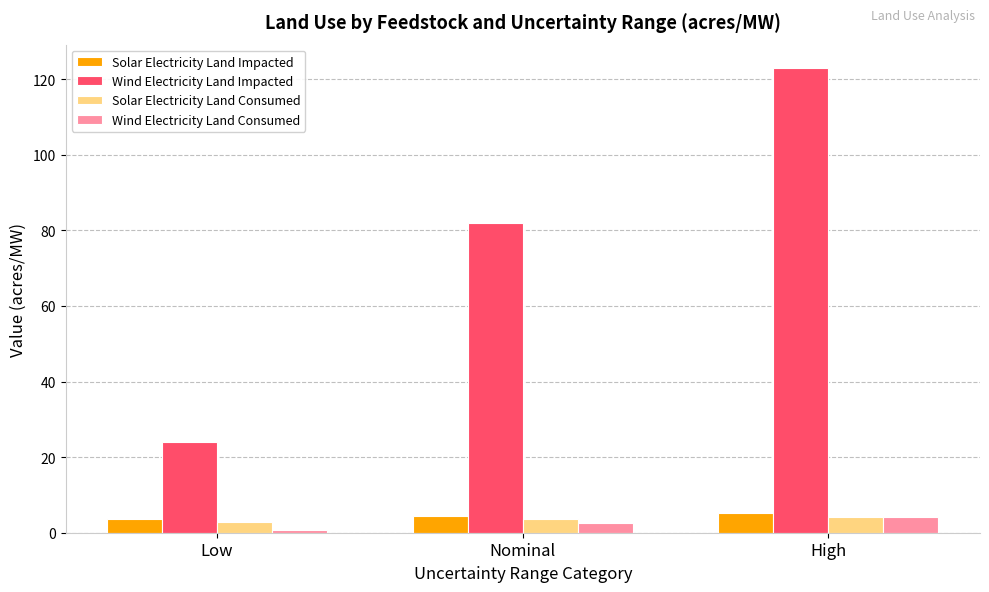

At how many categories does at least one series exceed 76?

2